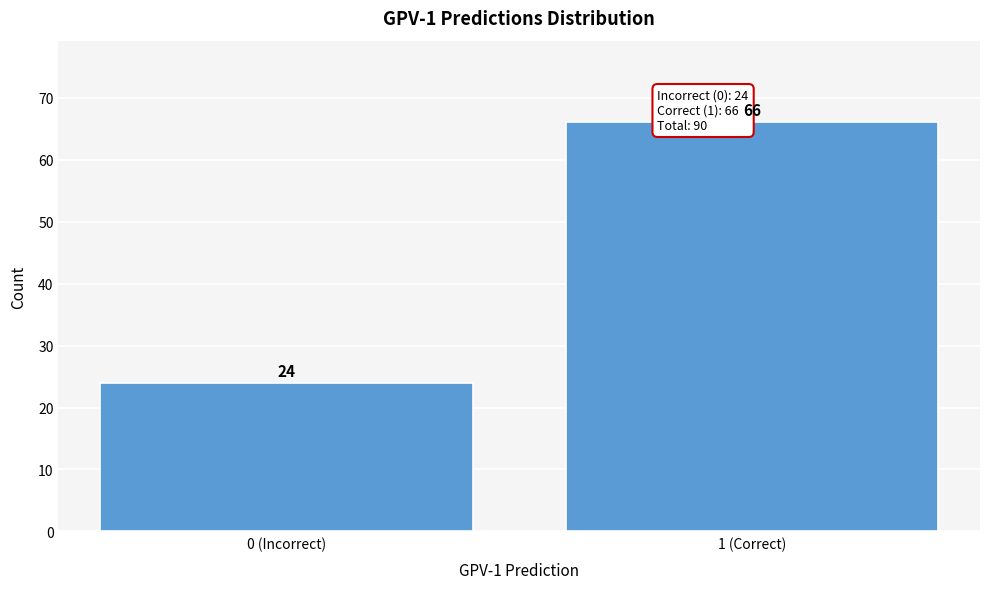

Reading left to right, what are all the values shown in this chart?

24	66